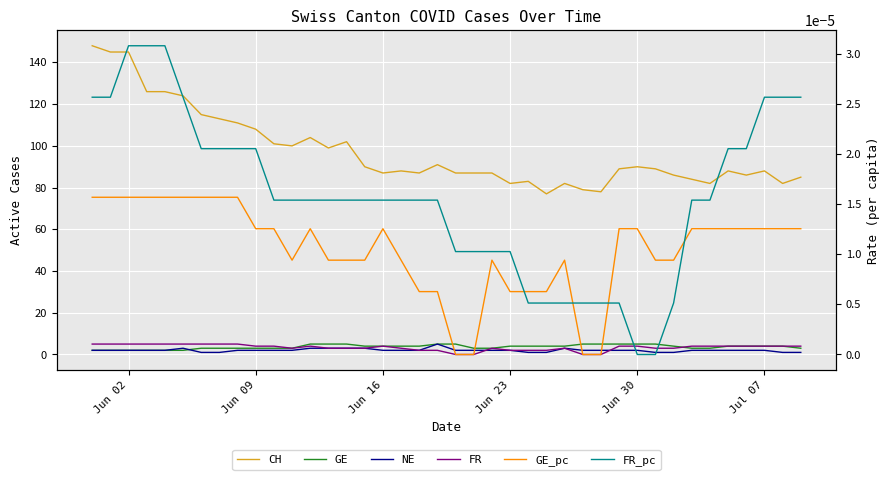

Is it true that GE_pc equals 0.0 at 31?

False